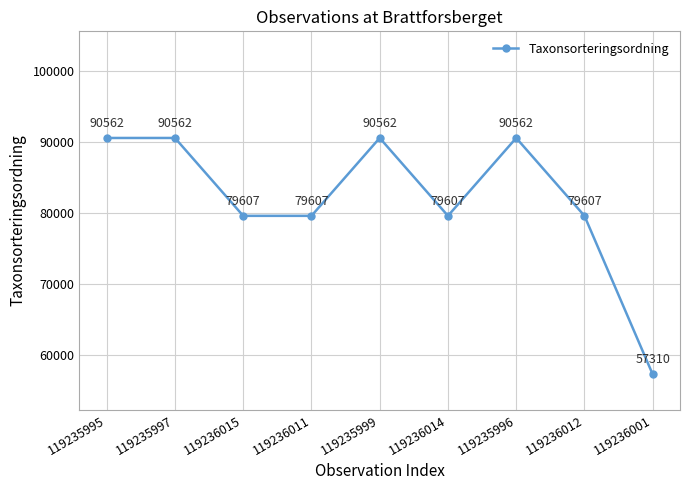

What is the ratio of the value at 119236012 to the value at 119235999?

0.9